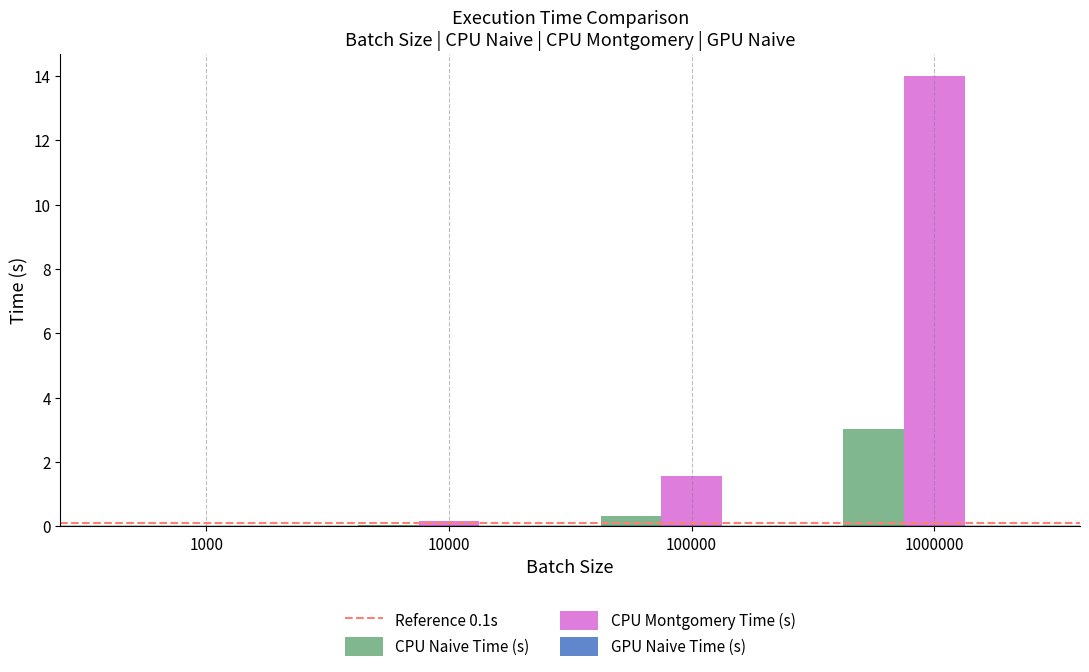

Which series has the widest spread of values?

CPU Montgomery Time (s)